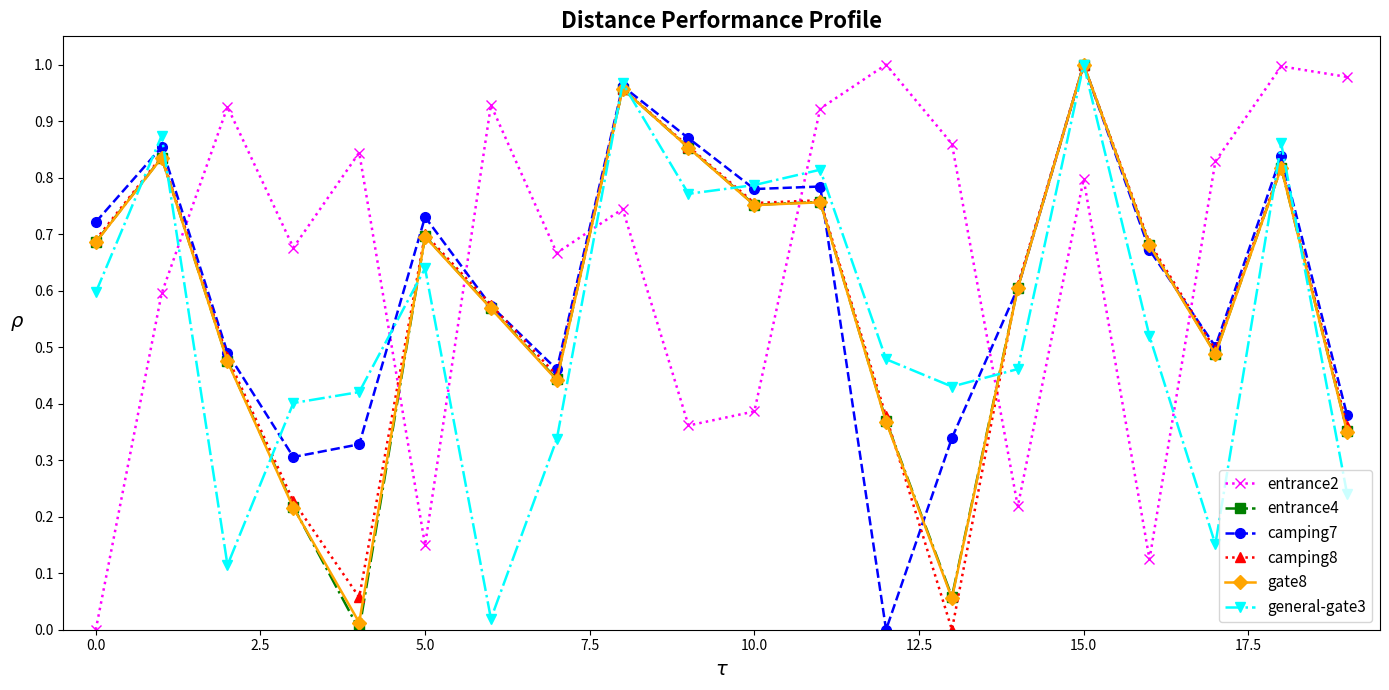

True or false: camping7 has more than 2 points higher than both neighbors.

True